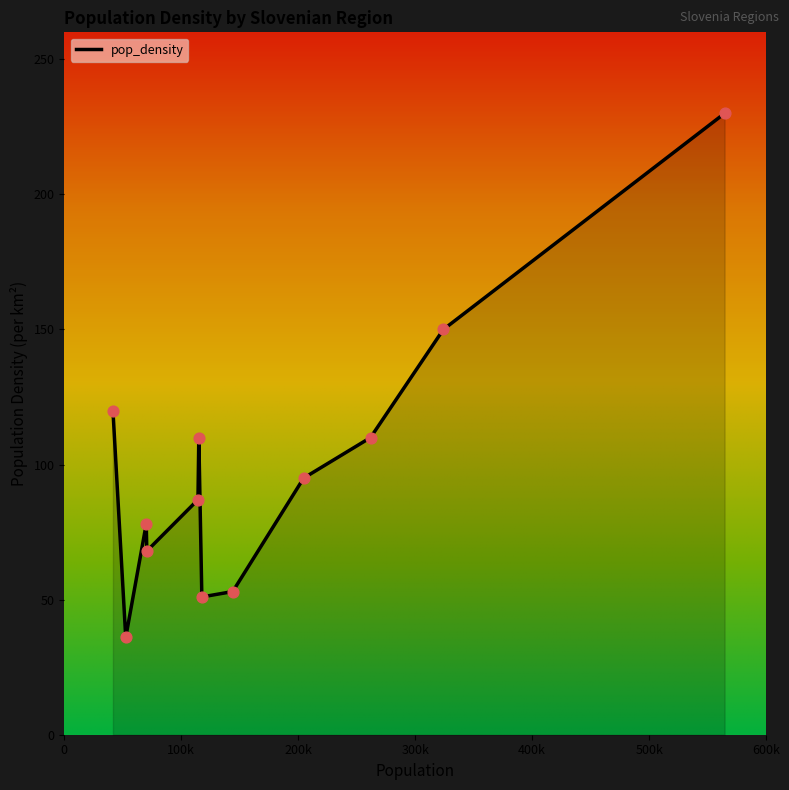

What is the difference between the maximum and minimum values?

194